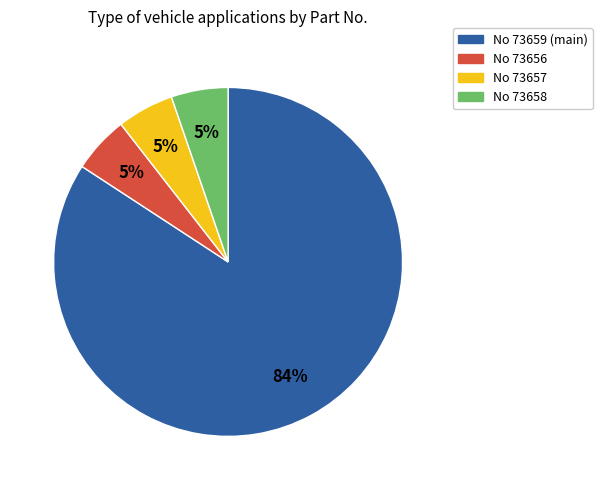

Does any single category account for the majority?

Yes